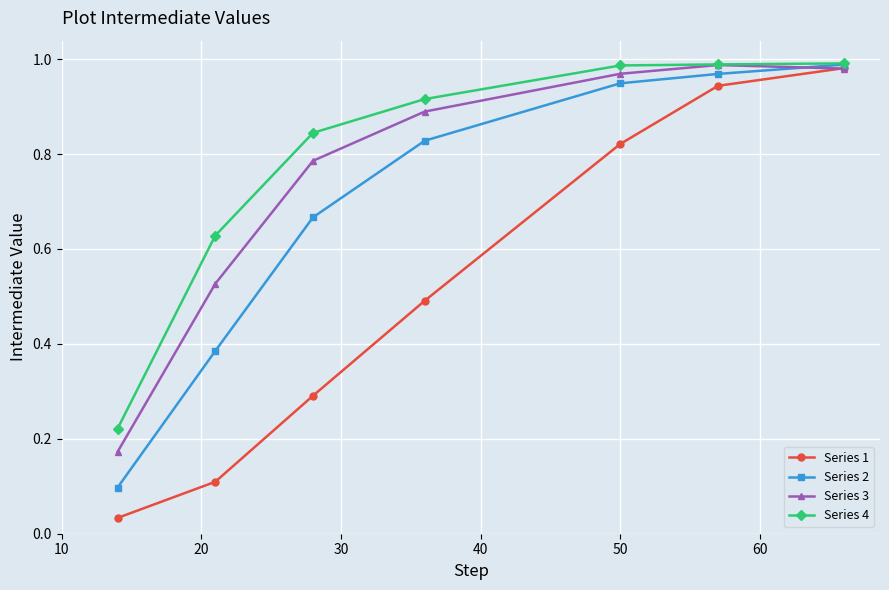

True or false: Series 2 has more than 2 interior local peaks.

False